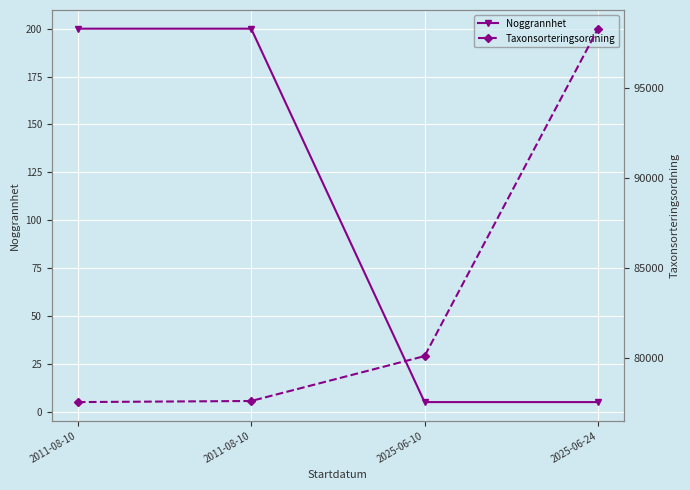

What is the difference between the Noggrannhet values at 2025-06-10 and 2011-08-10?

195